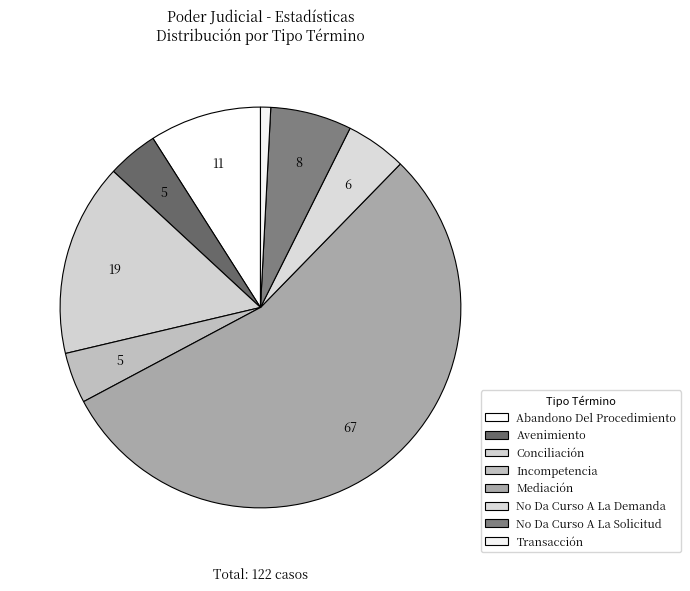

What is the largest slice in the pie chart?

Mediación